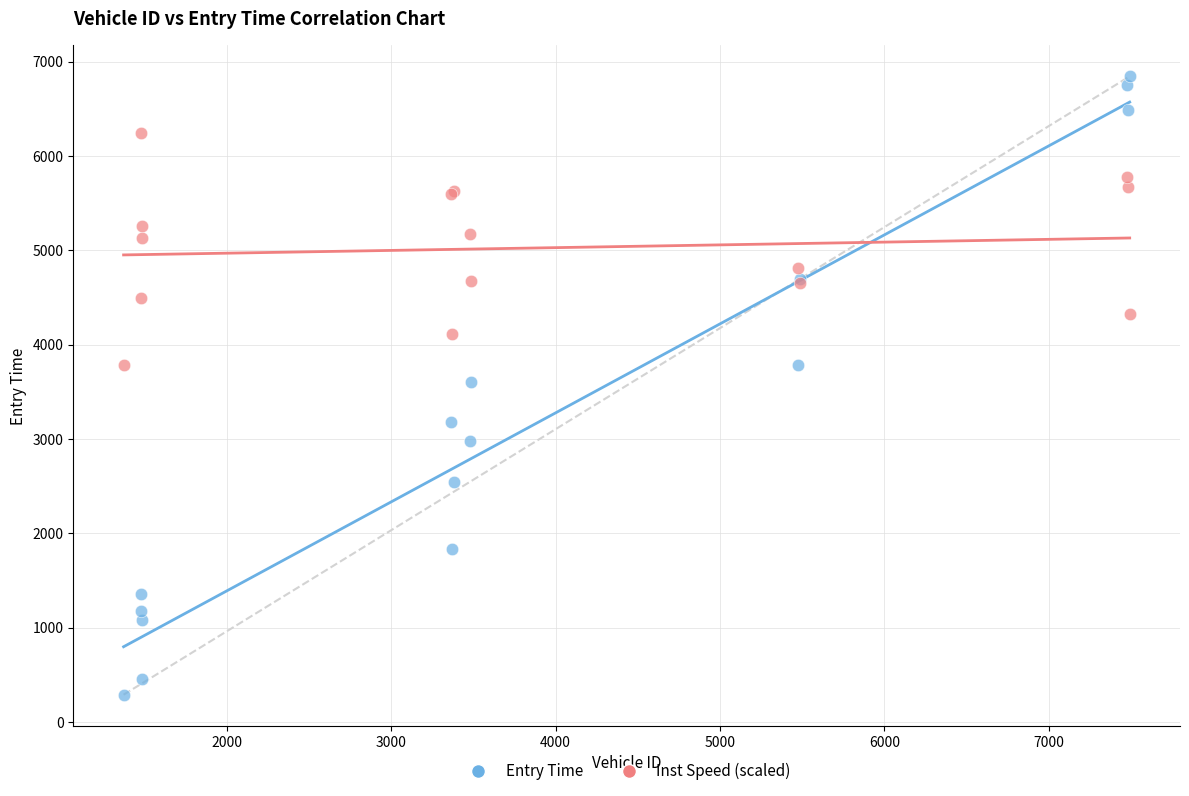

Which series reaches the maximum Y coordinate?

Entry Time